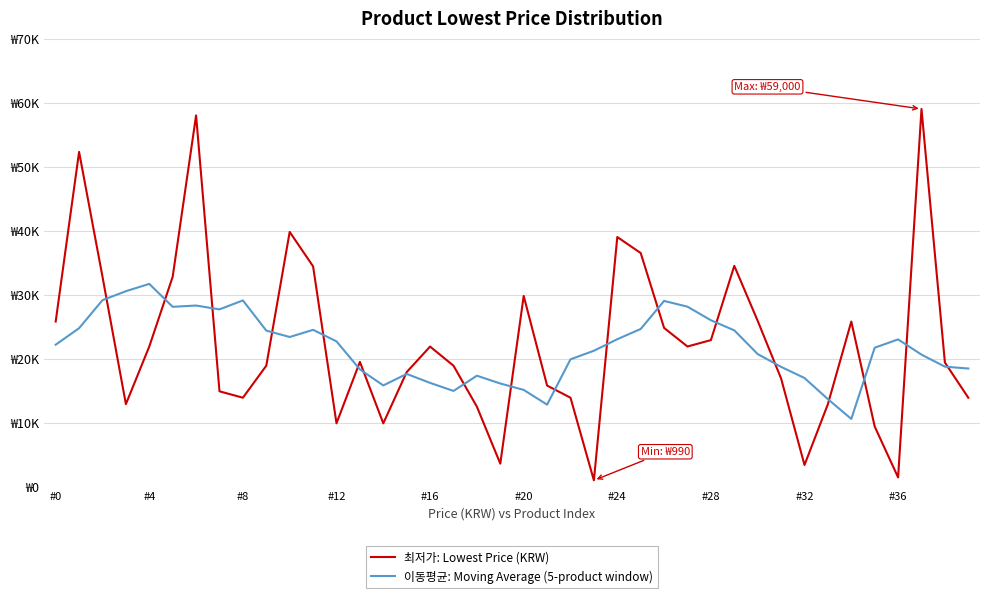

At which label does 최저가: Lowest Price (KRW) first exceed 19500?

#0